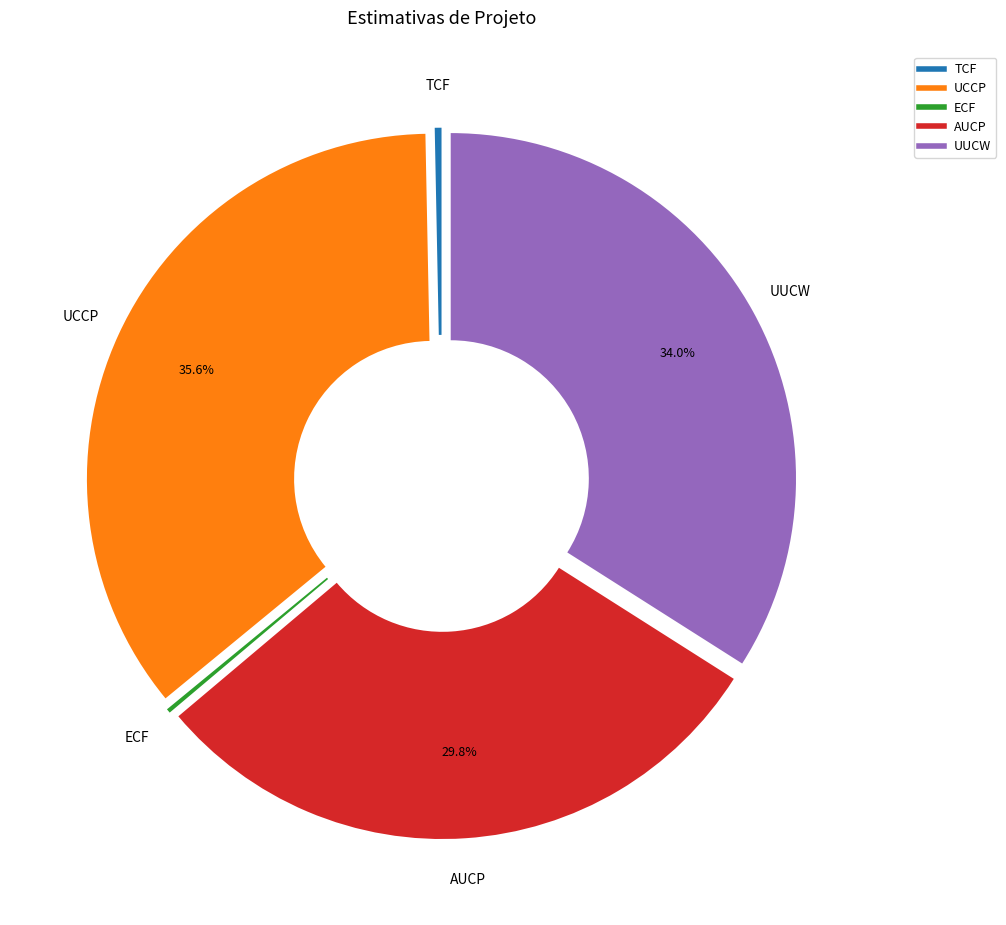

To the nearest percent, what is the difference between the largest and smallest slice percentages?

35%